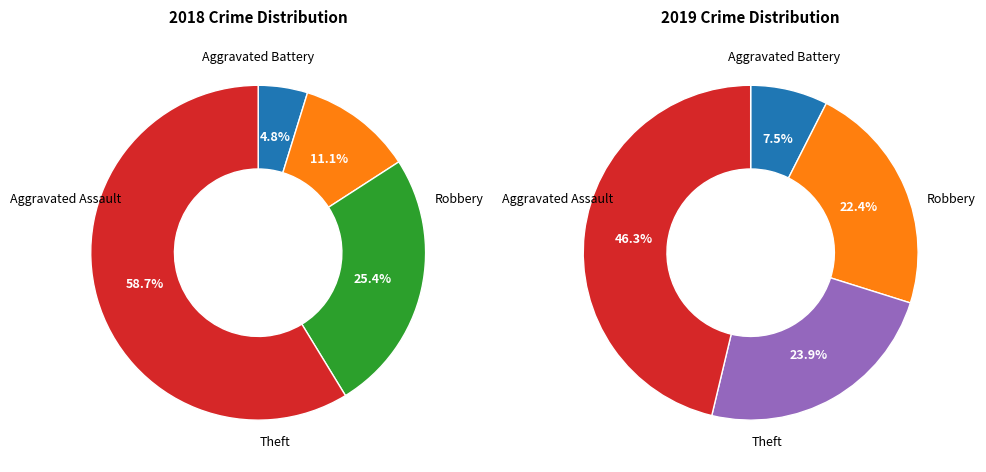

At values_2018, list the series in order from smallest to largest.

values_2018, values_2019